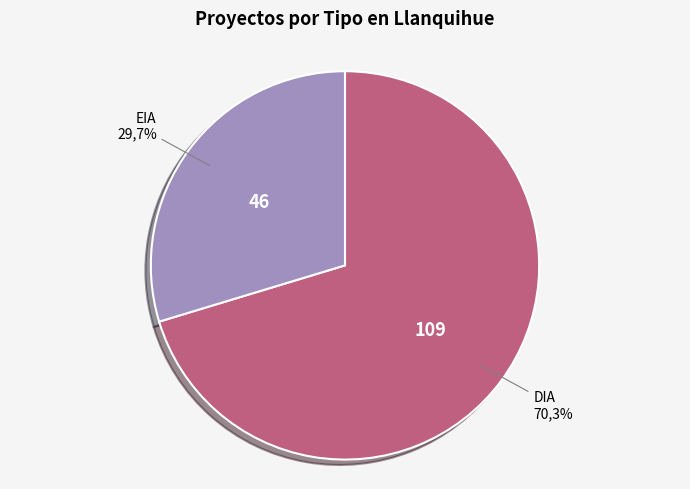

What is the smallest slice in the pie chart?

EIA